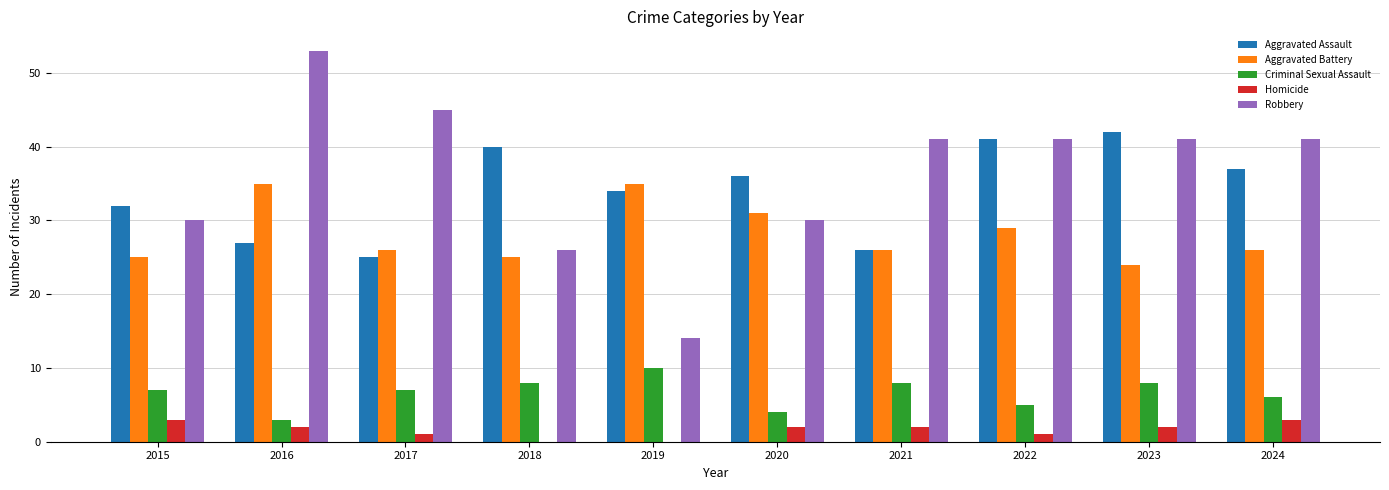

Which series has the largest total across all categories?

Robbery